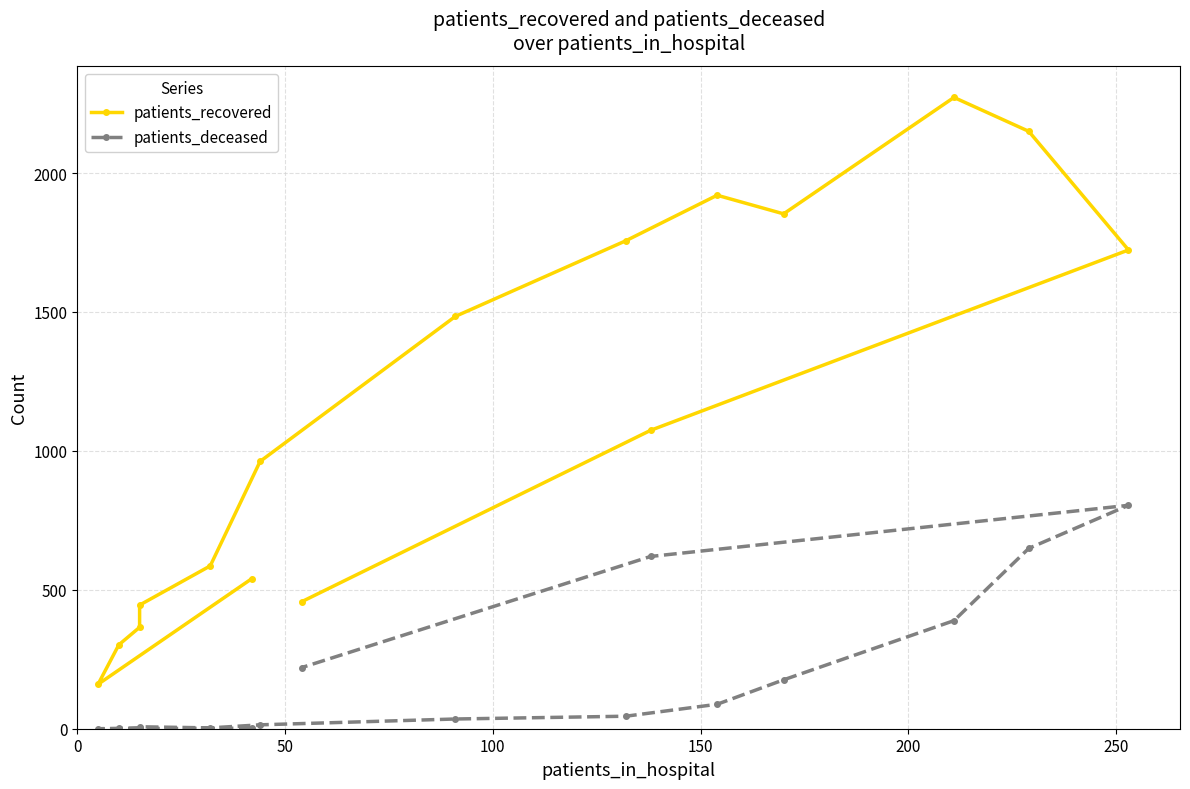

Which series has the largest total across all categories?

patients_recovered